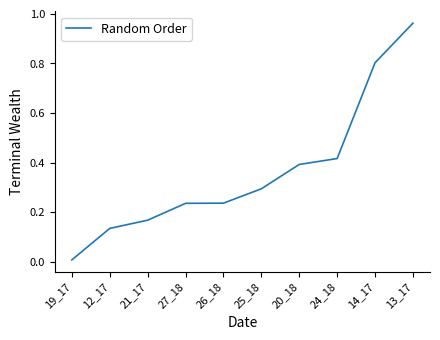

Which label corresponds to the smallest value in the chart?

19_17